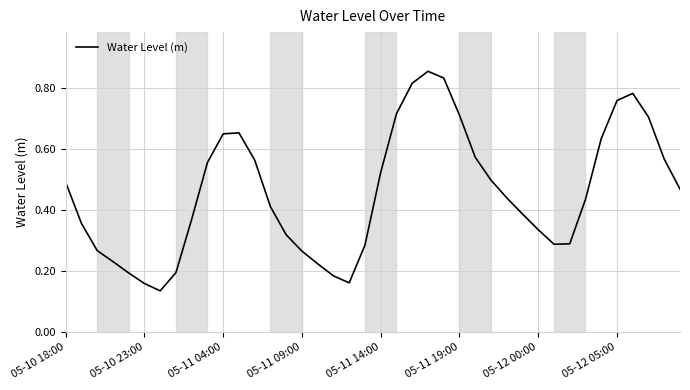

How many lines are shown in the chart?

1